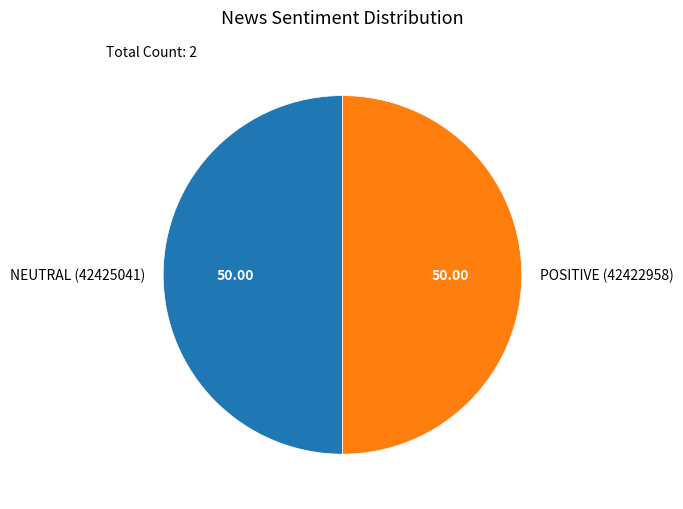

Is it true that POSITIVE (42422958) is 50% of the pie?

True